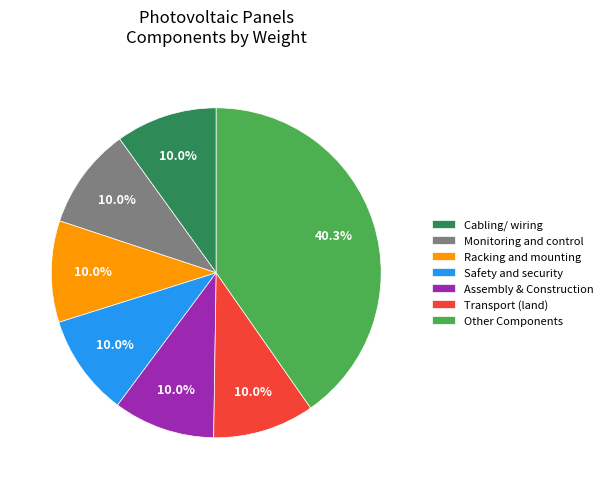

How many slices are in this pie chart?

7